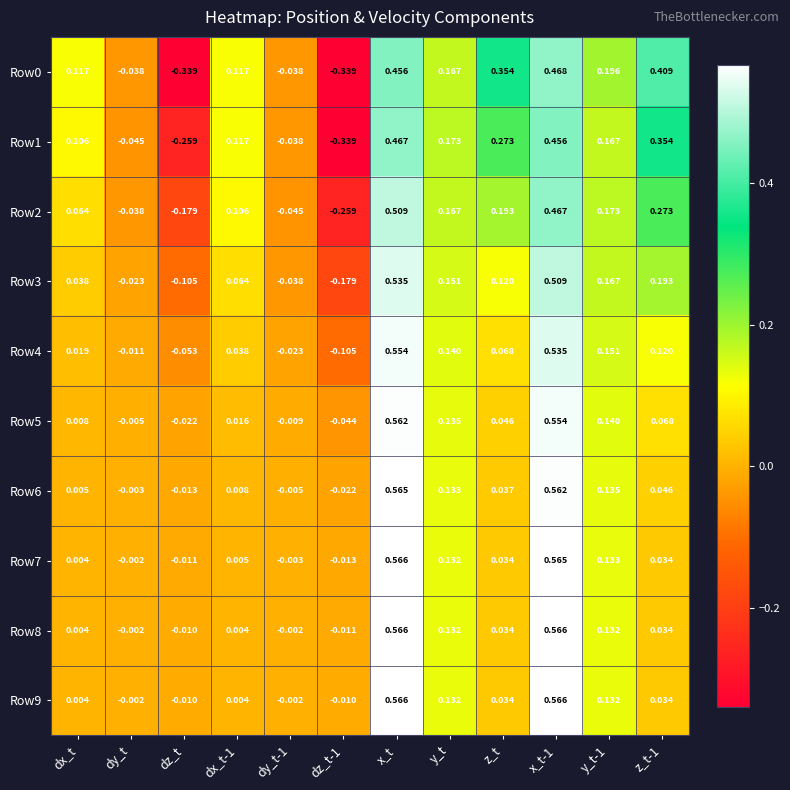

Is the value of Row1 at dz_t greater than the value of Row2 at dy_t-1?

No